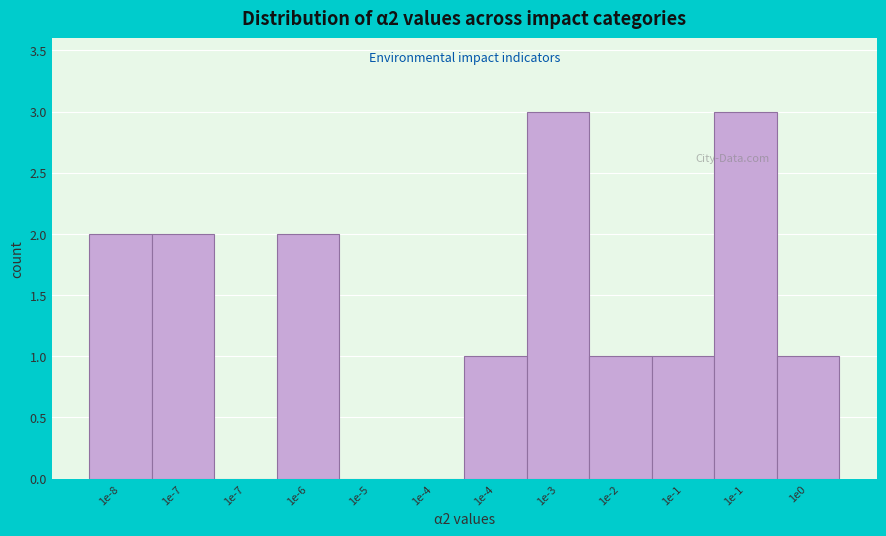

How many series are shown in this chart?

1